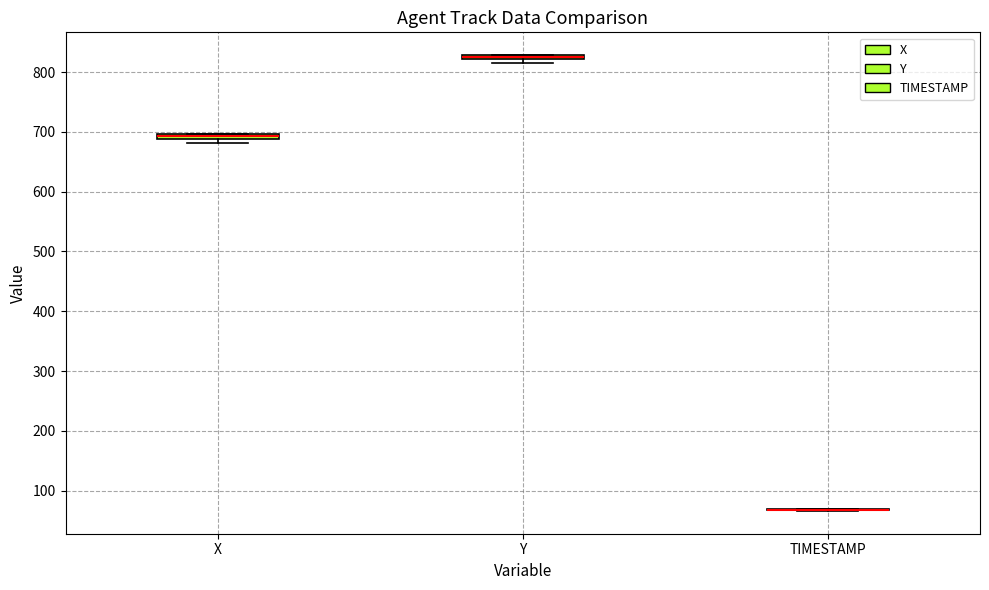

Where is the lower edge of the box for Y on the y-axis? The values are not printed on the chart, so give them approximately, as read against the axis.

820